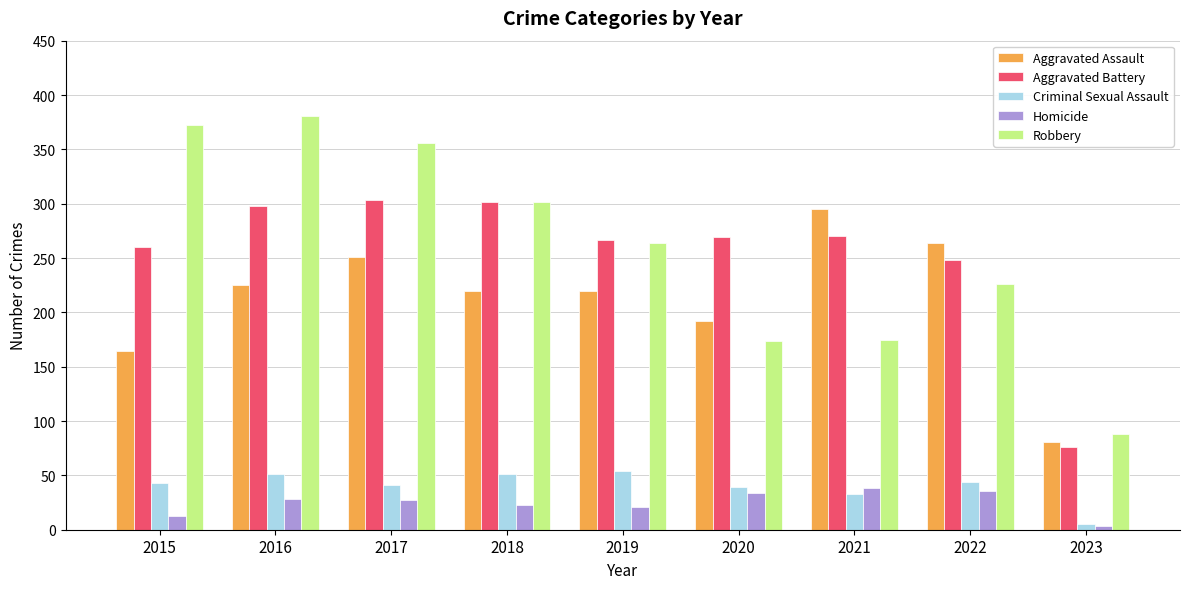

True or false: Homicide has a value of 28 at 2016.

True